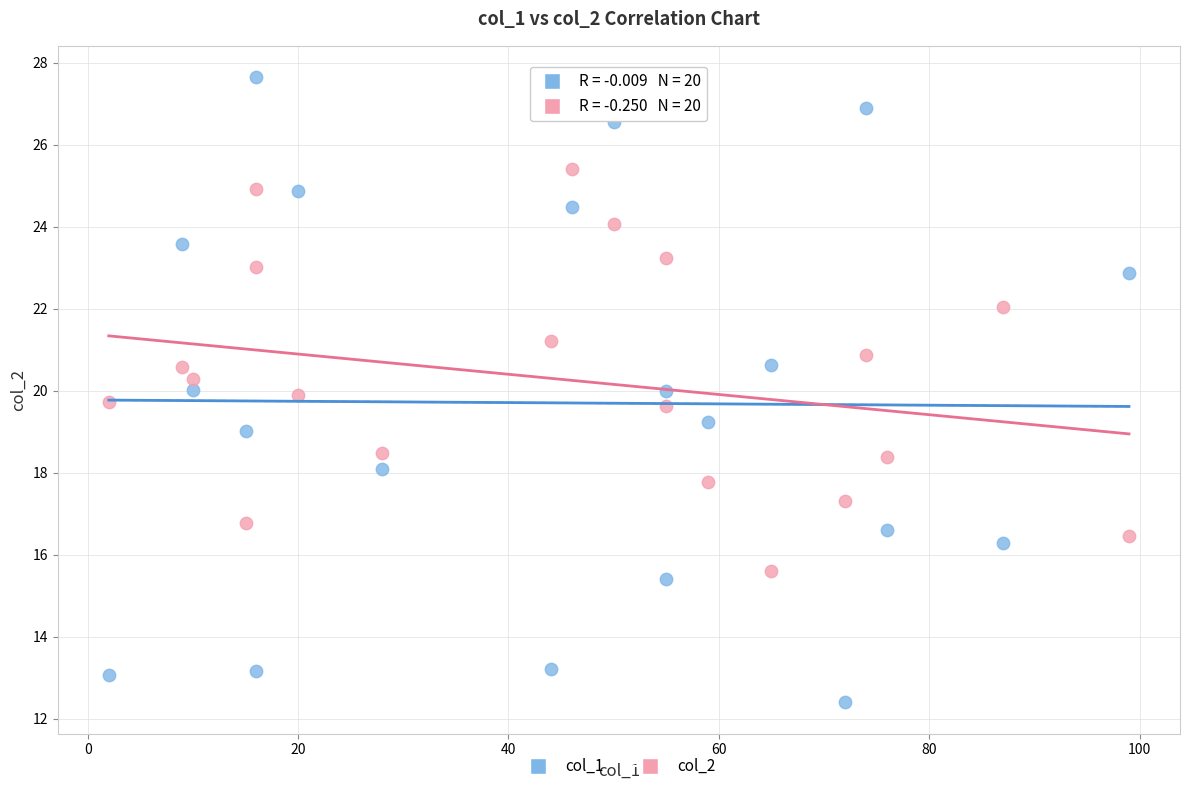

Which series has the largest Y range (max minus min)?

col_1